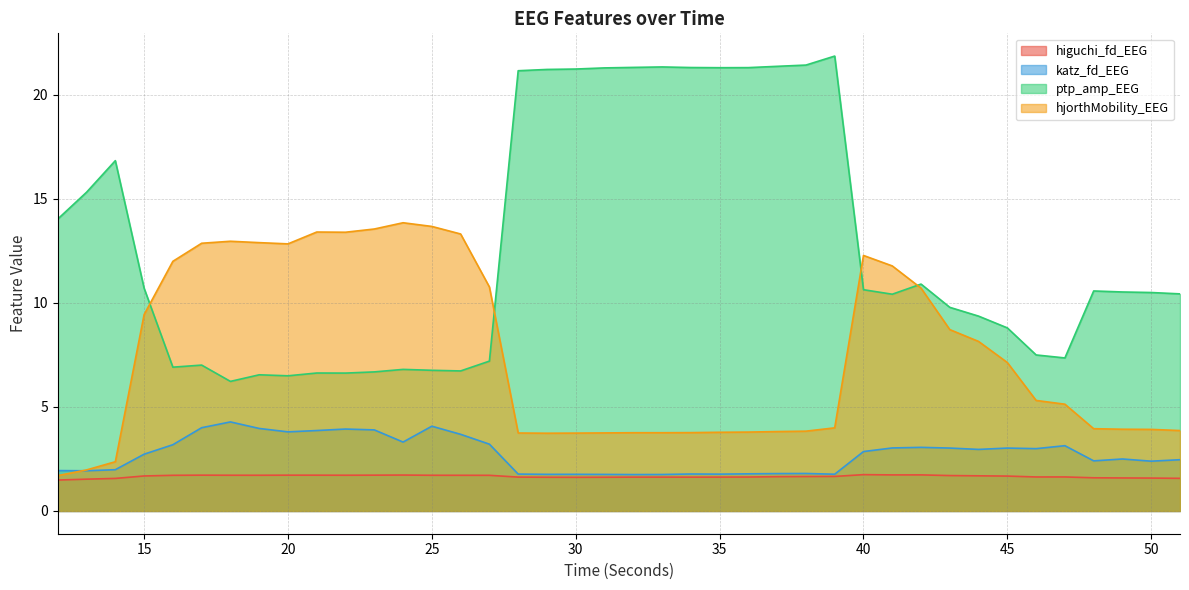

Which series has the largest total across all categories?

ptp_amp_EEG